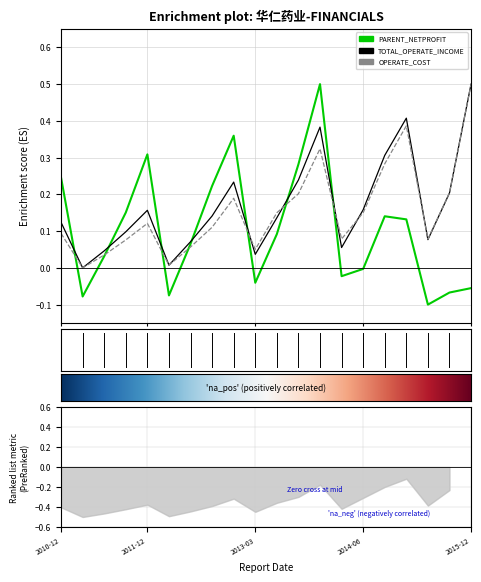

How many negative values does the PARENT_NETPROFIT series have?

8